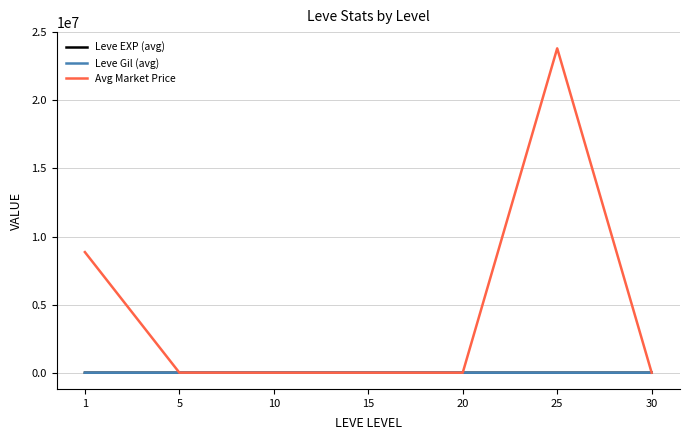

The value of Avg Market Price at 25 is 23821849.2. True or false?

True